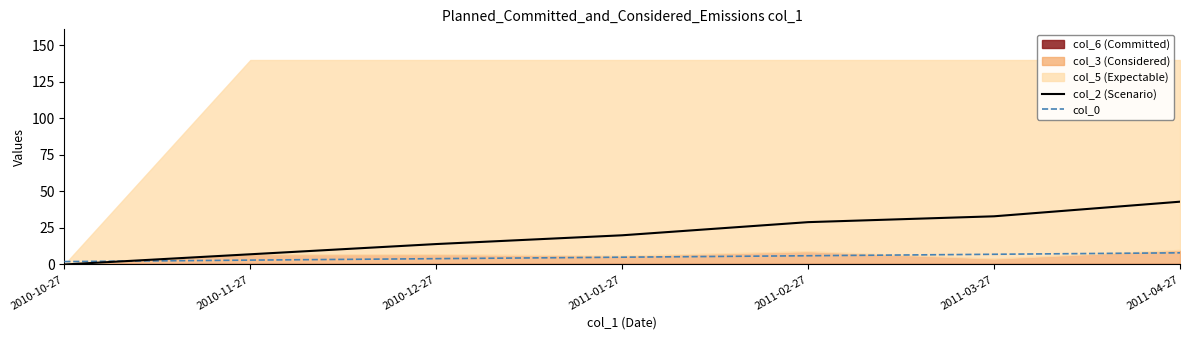

What is the minimum value for col_0?

2